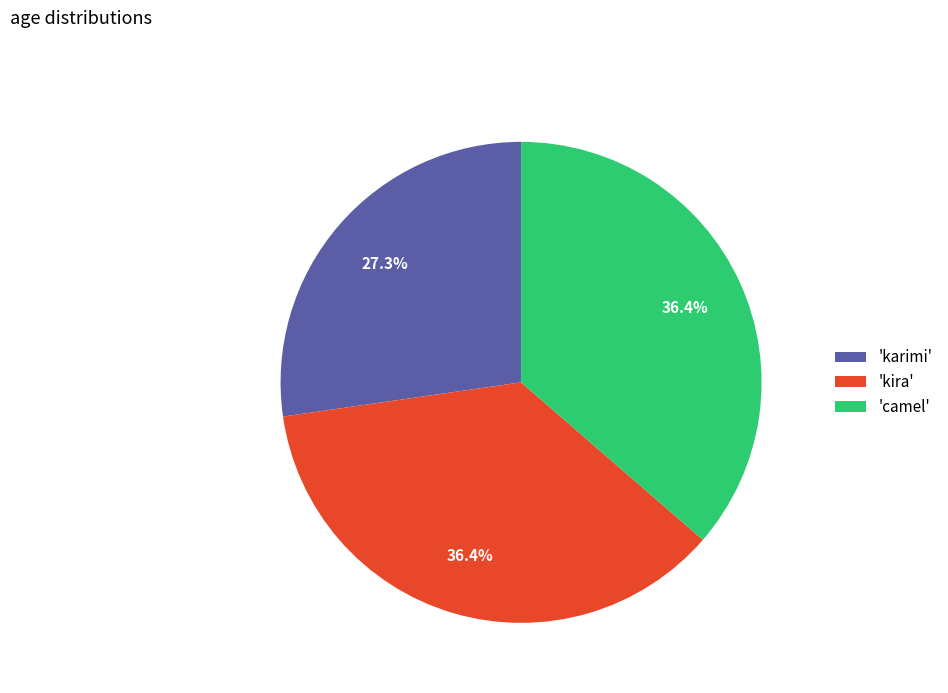

How many segments does this pie chart have?

3